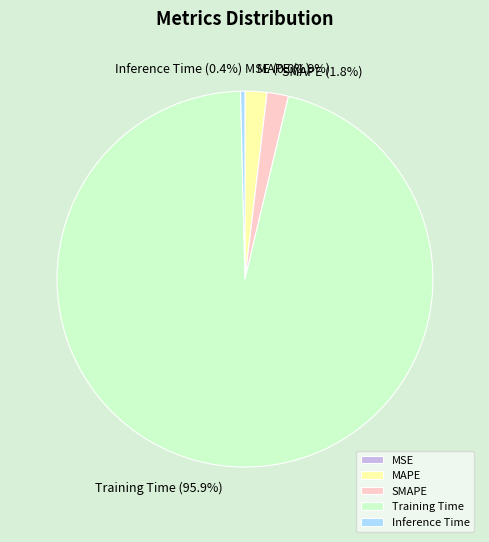

Is the sum of SMAPE and Inference Time greater than half?

No